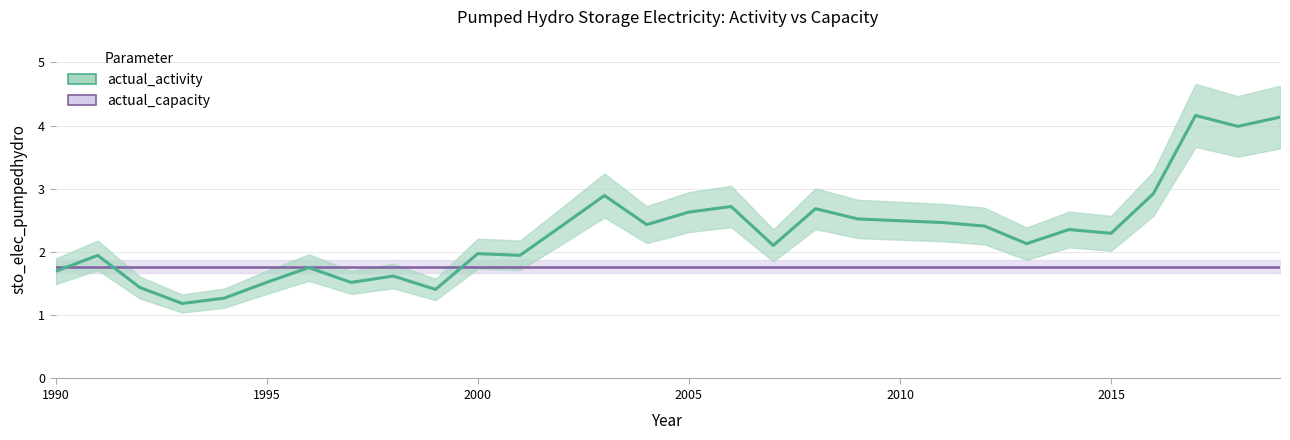

True or false: actual_activity has more than 1 interior local peaks.

True